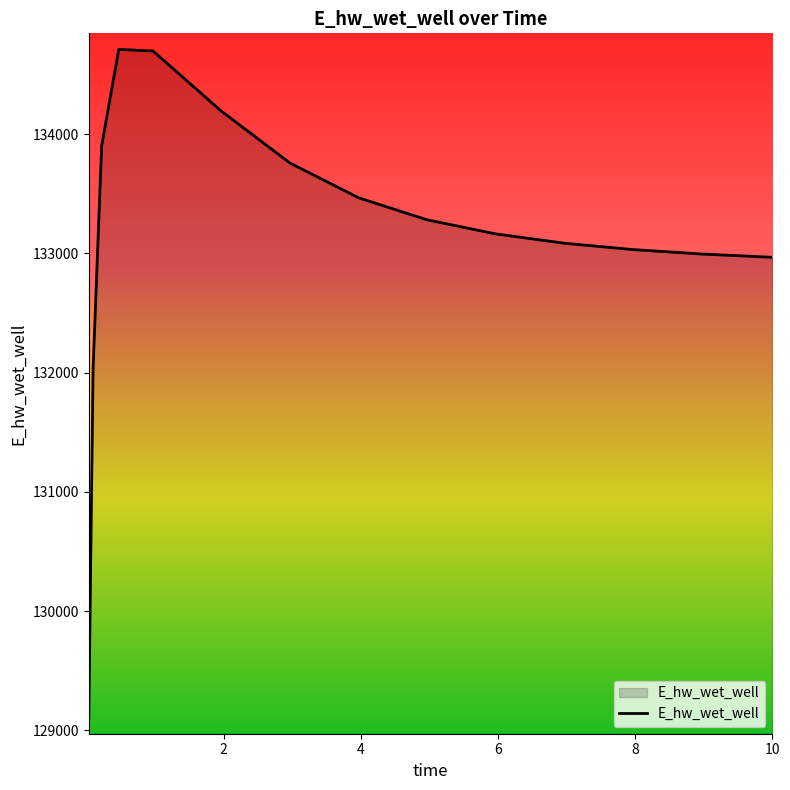

What is the minimum value shown in the chart?

129101.4